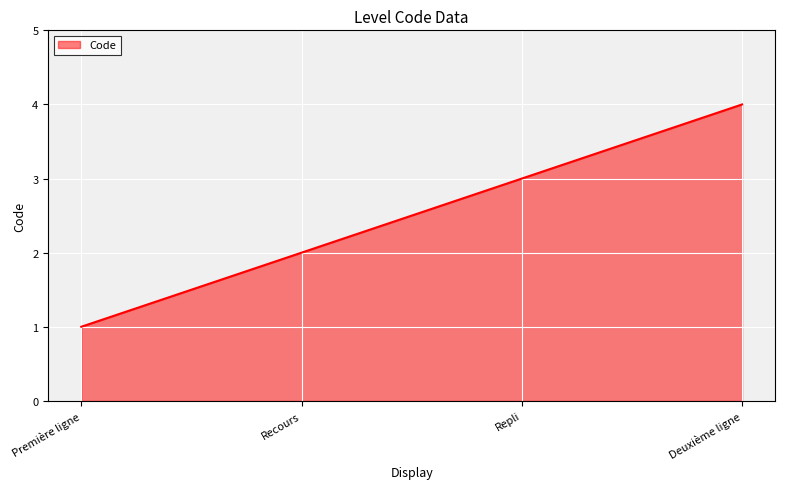

What position from the left is Deuxième ligne?

4